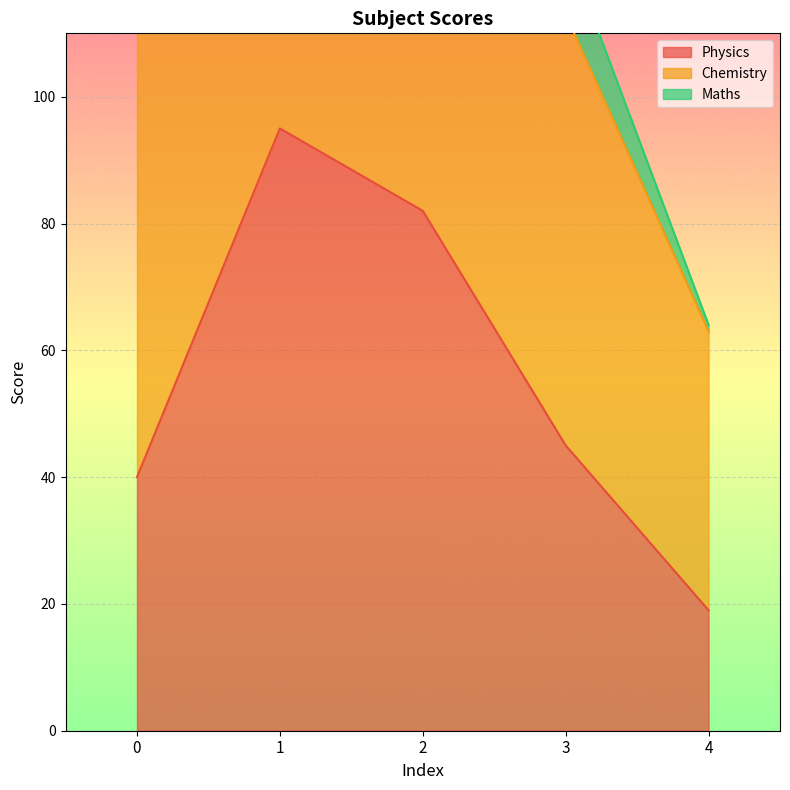

What is the maximum value shown in the chart?

95